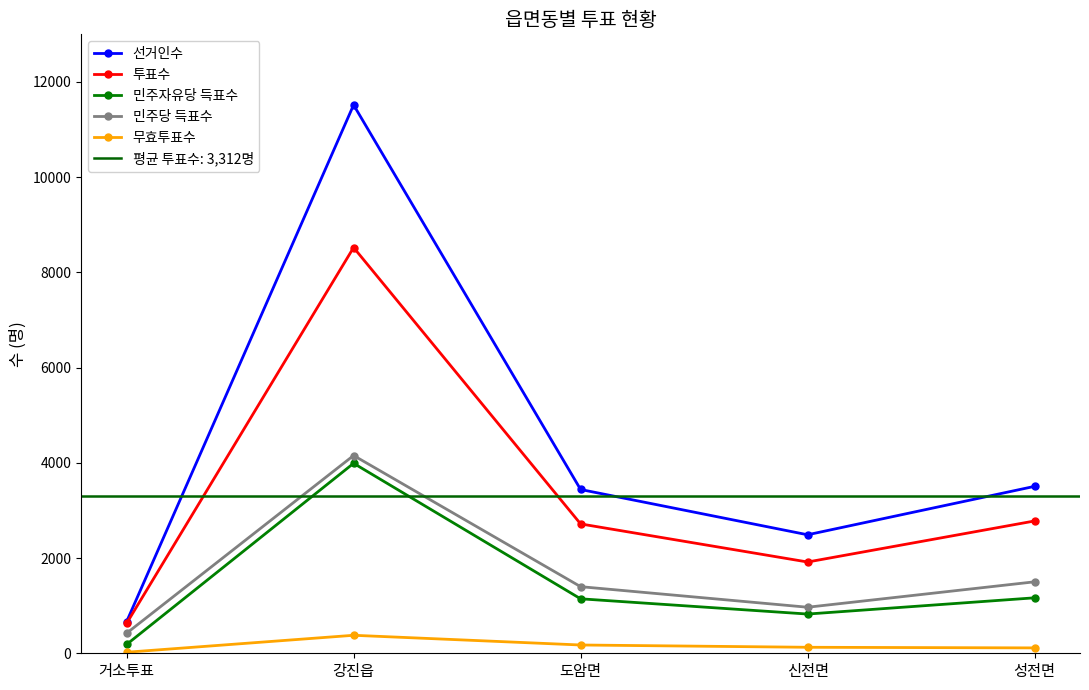

How many data points in 민주자유당 득표수 are above 1144?

2